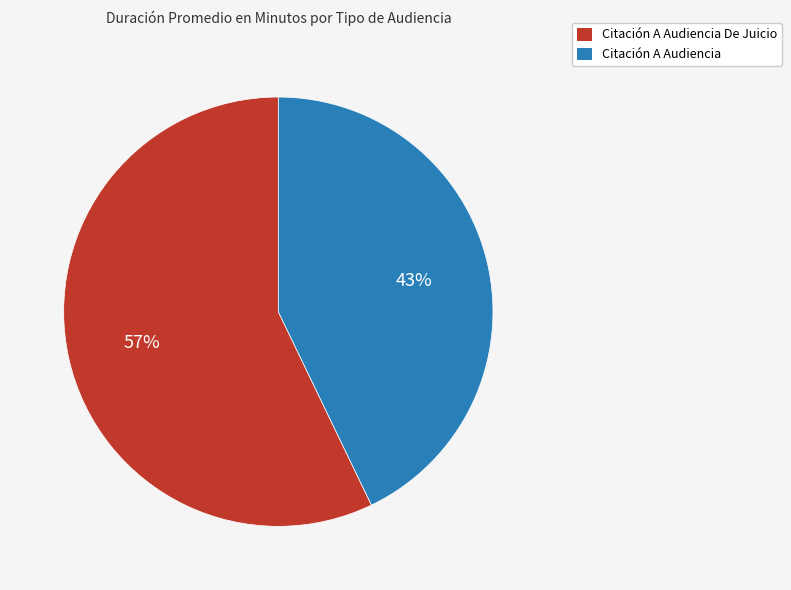

Which category has the biggest portion of the pie?

Citación A Audiencia De Juicio